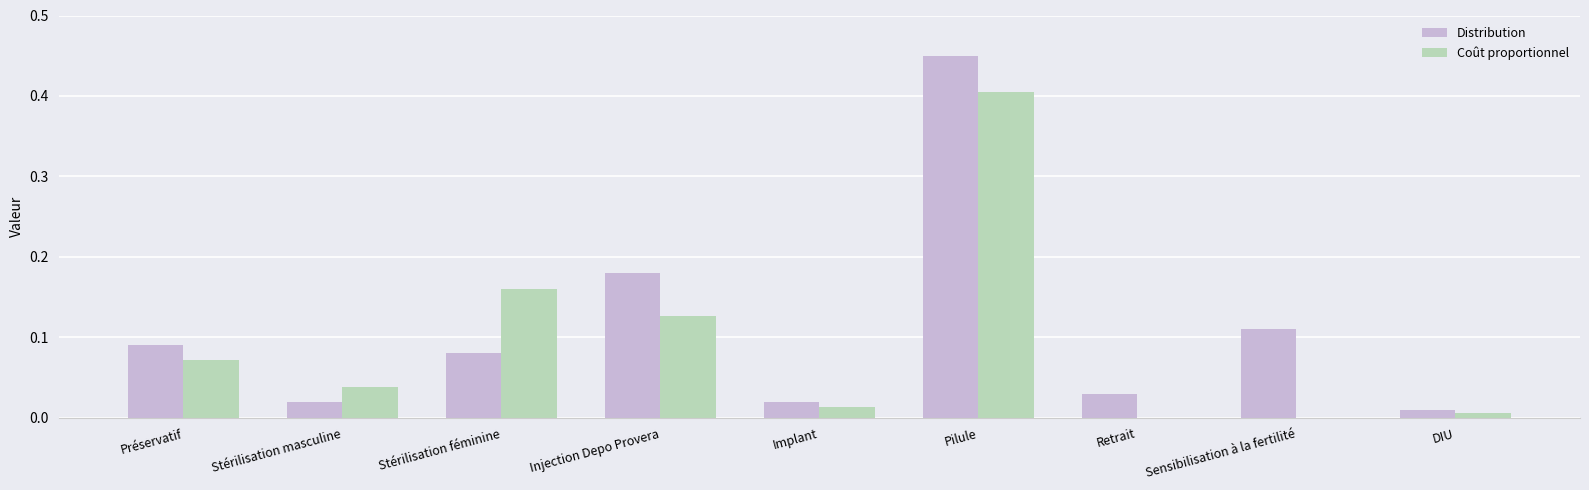

True or false: Coût proportionnel has a value of 0.0 at Sensibilisation à la fertilité.

True